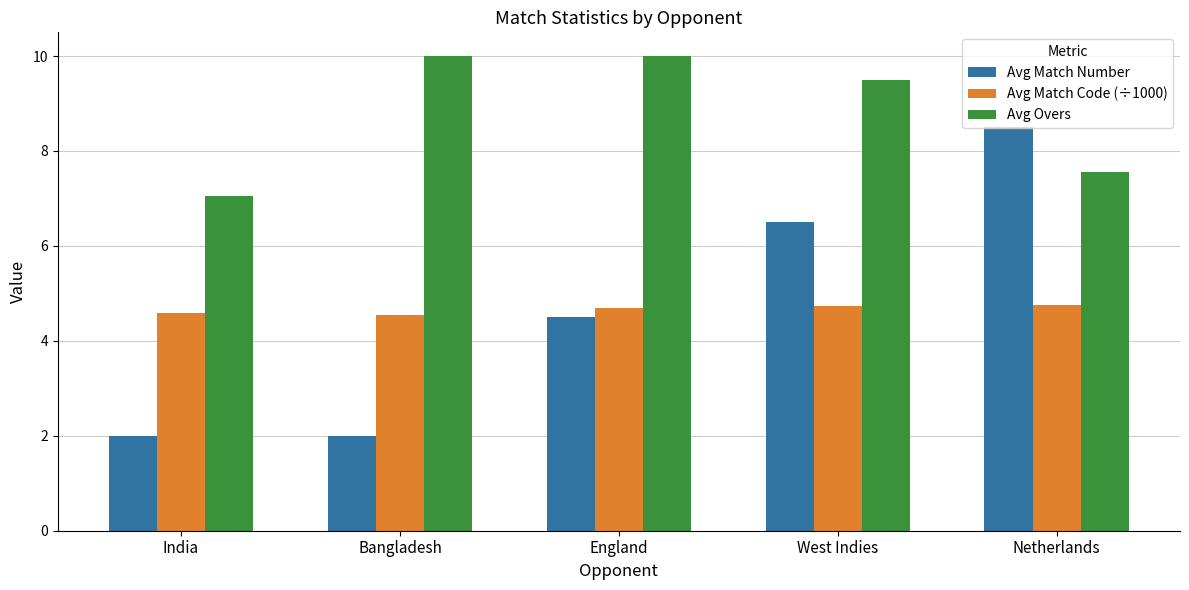

Which series has the largest total across all categories?

Avg Overs